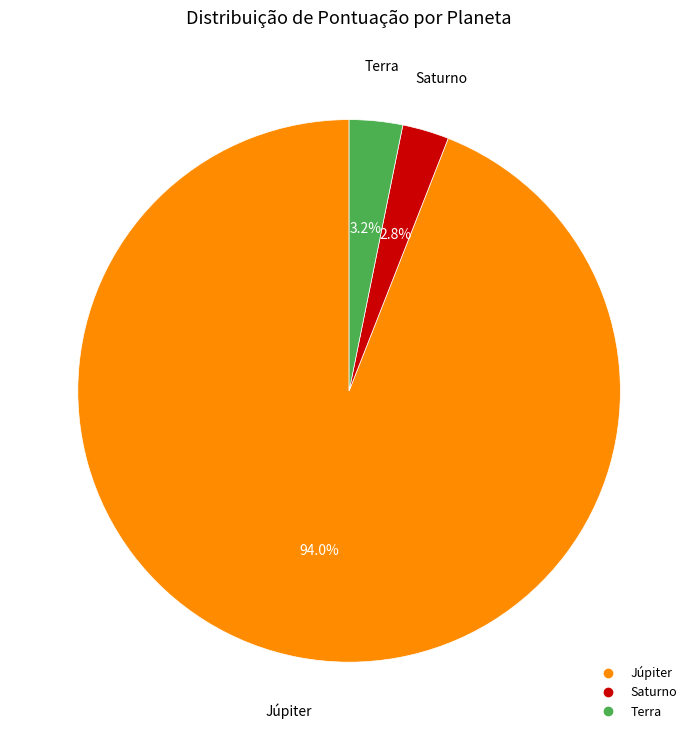

How many slices are in this pie chart?

3